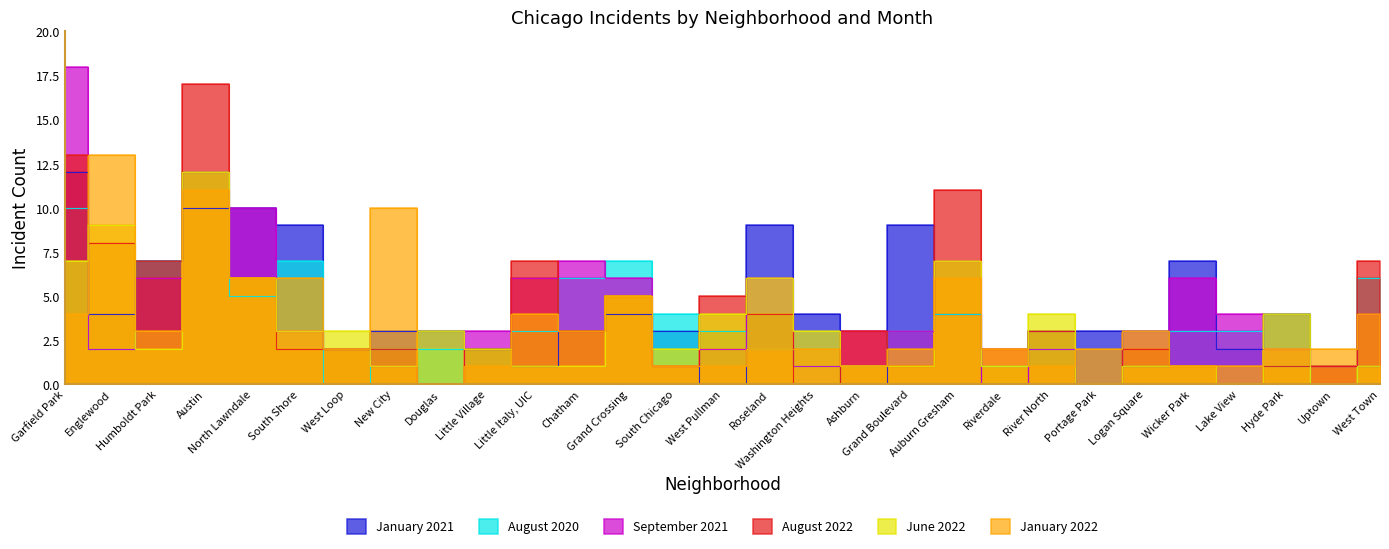

What is the label of the 7th point from the right?

Portage Park